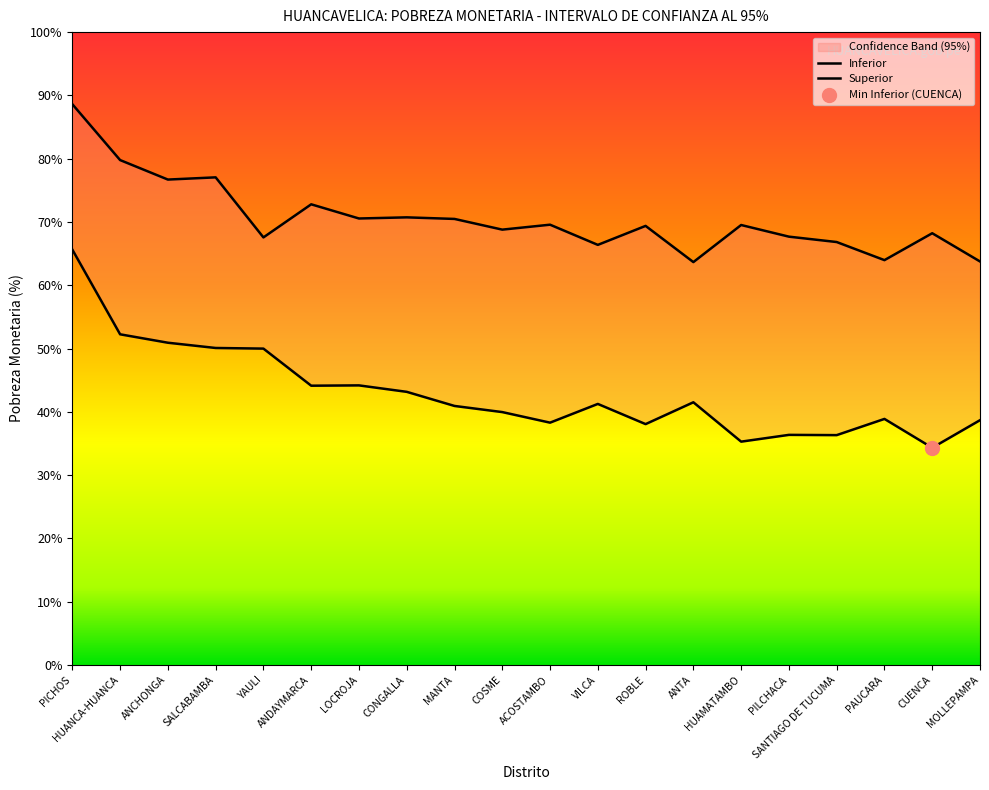

True or false: Superior and Inferior cross at least once.

False